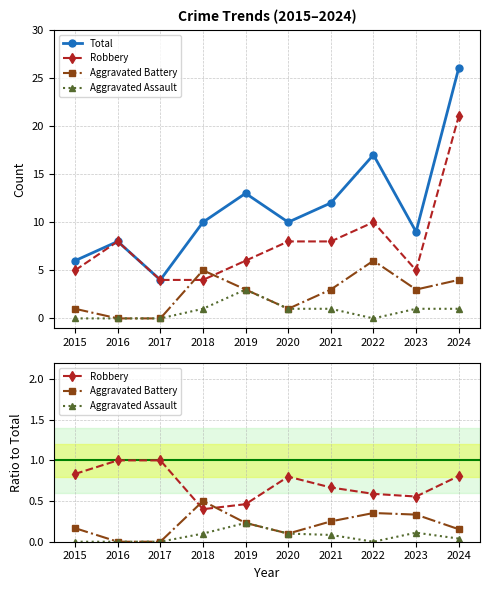

At how many categories does at least one series exceed 0?

10